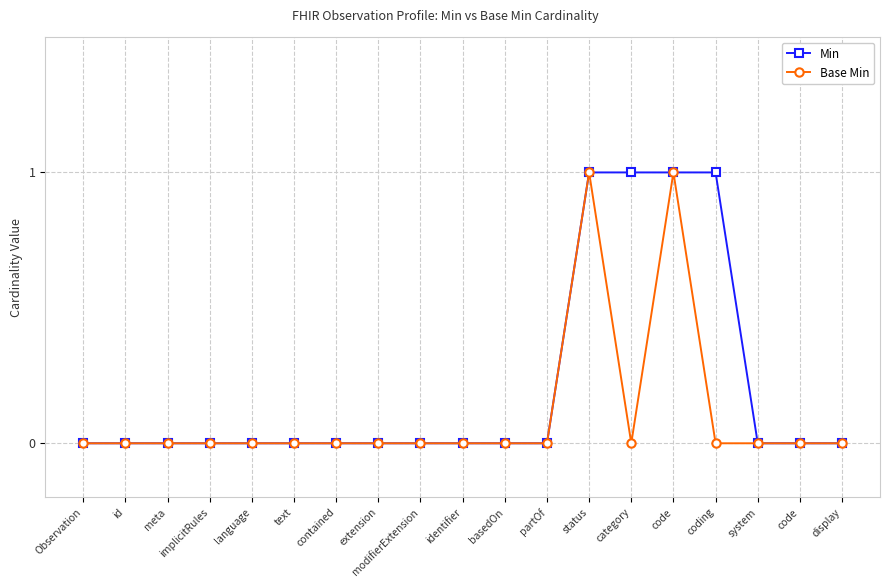

Reading right to left, extract all data points from this chart.

Min: 0	0	0	1	1	1	1	0	0	0	0	0	0	0	0	0	0	0	0
Base Min: 0	0	0	0	1	0	1	0	0	0	0	0	0	0	0	0	0	0	0